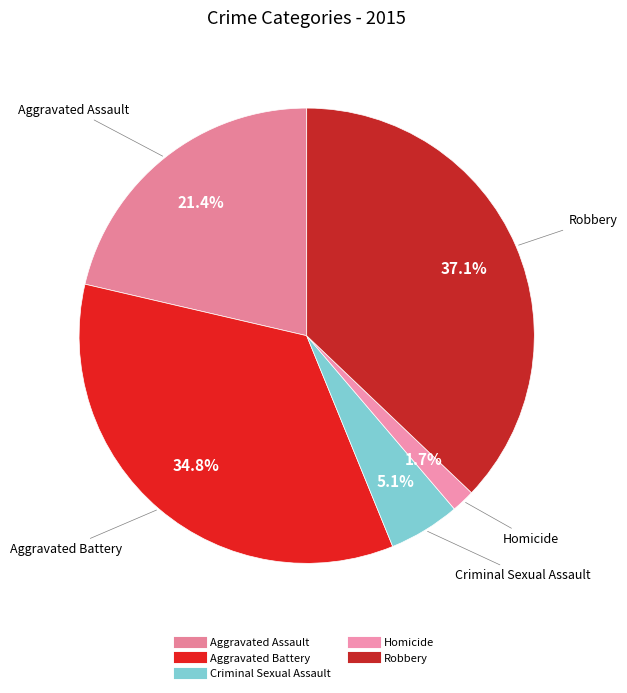

To the nearest percent, what is the difference between the largest and smallest slice percentages?

35%